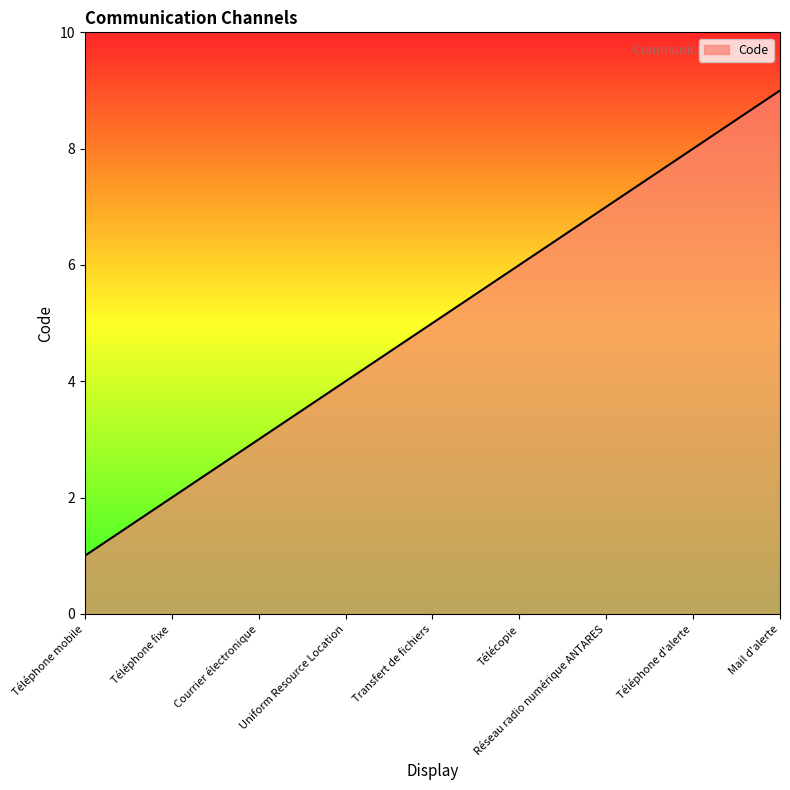

Reading left to right, extract all data points from this chart.

1	2	3	4	5	6	7	8	9